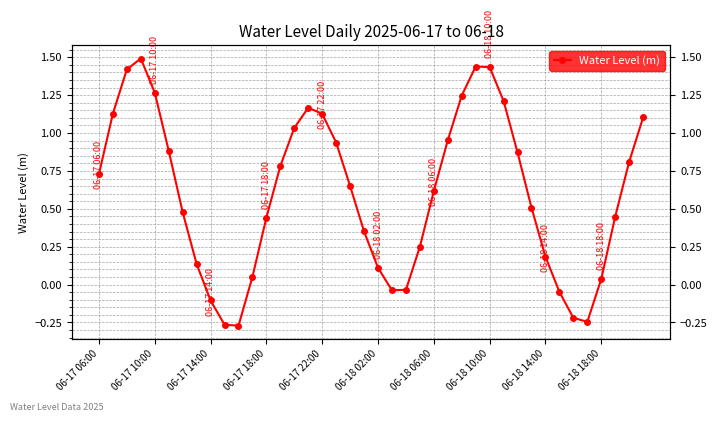

What is the maximum value shown in the chart?

1.5